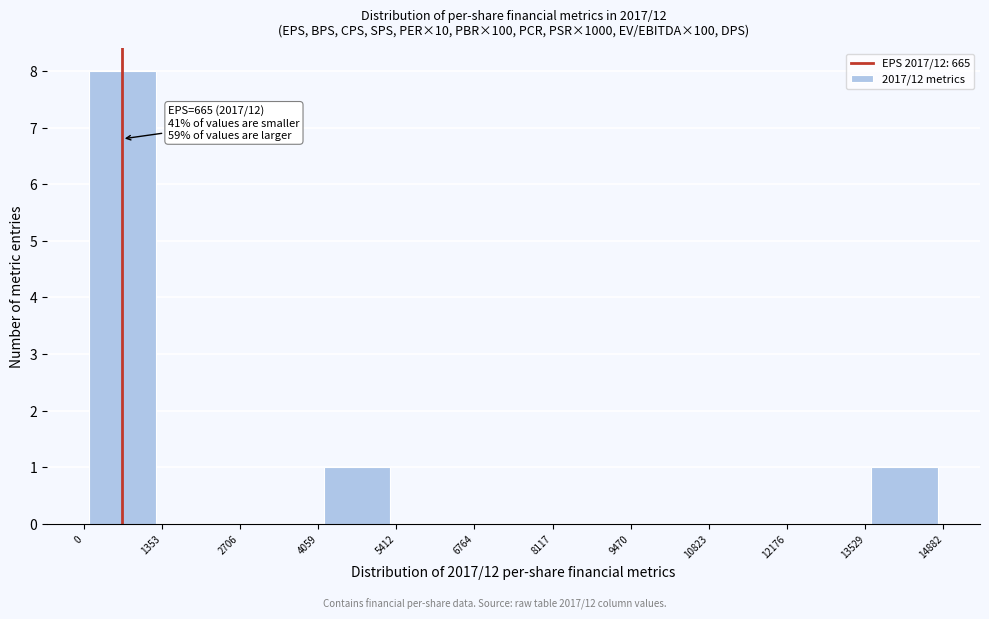

Which range on the x-axis has the tallest bar?

0 to 1353